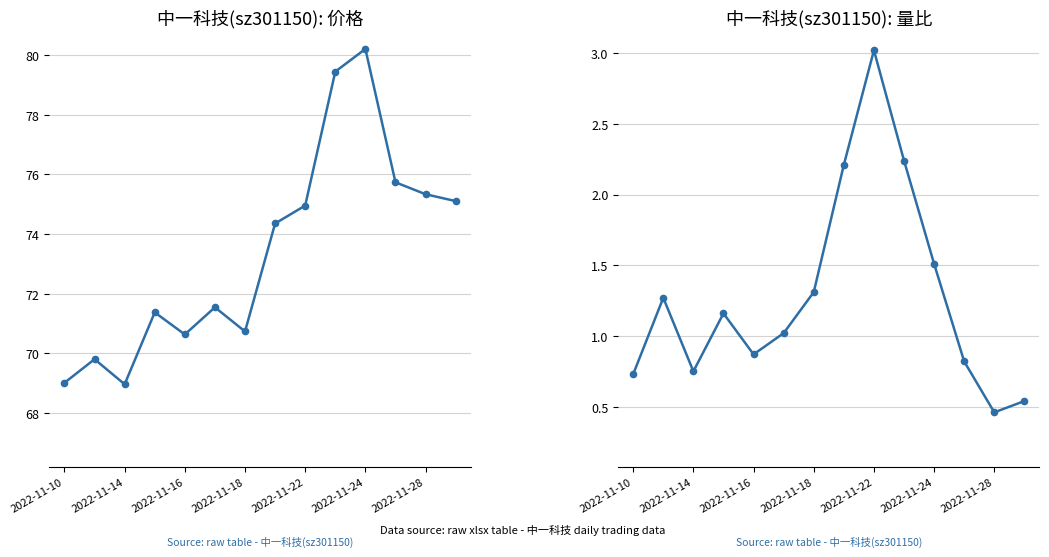

Which has a higher value, 2022-11-16 or 2022-11-24?

2022-11-24